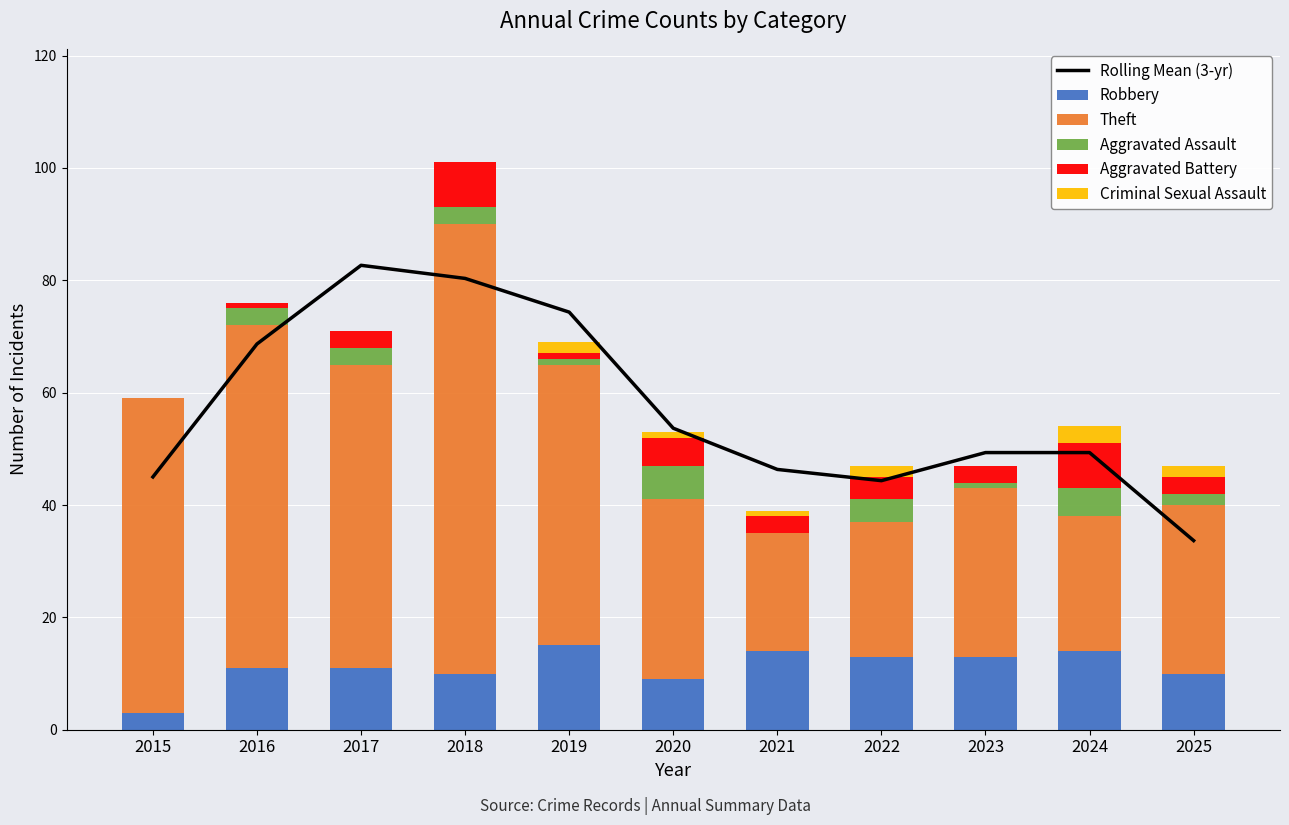

Where does the Rolling Mean (3-yr) series first go above 49?

2016